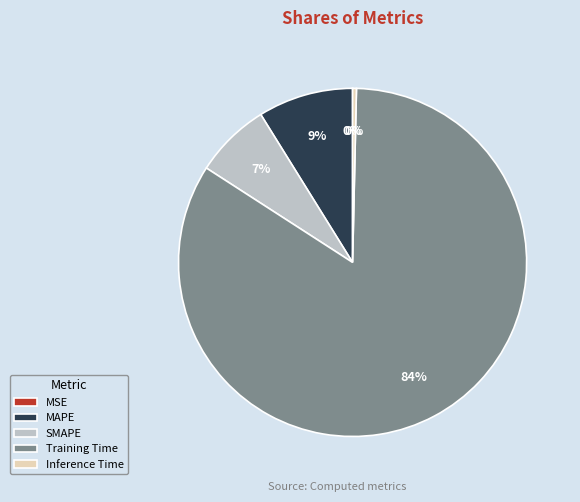

Which category has the biggest portion of the pie?

Training Time